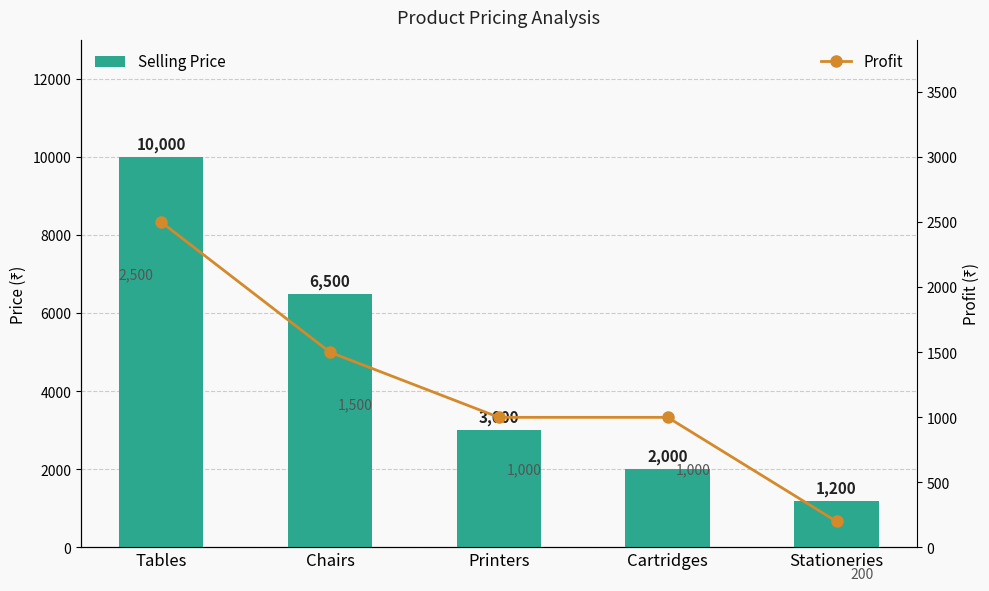

What is the difference between the second highest and second lowest values in the Selling Price series?

4500